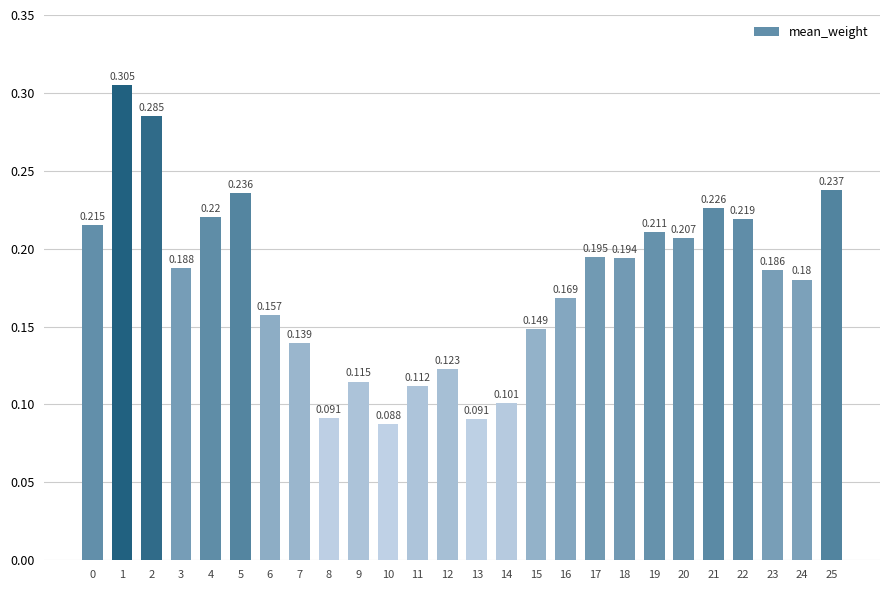

List the labels in order of value, smallest first.

10, 13, 8, 14, 11, 9, 12, 7, 15, 6, 16, 24, 23, 3, 18, 17, 20, 19, 0, 22, 4, 21, 5, 25, 2, 1